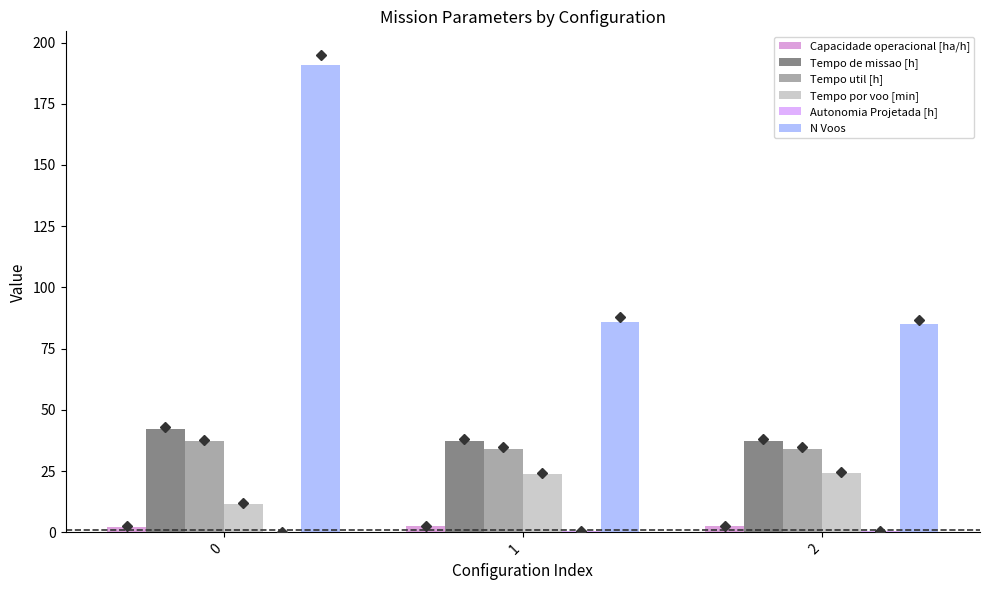

Count the number of data series in this chart.

6